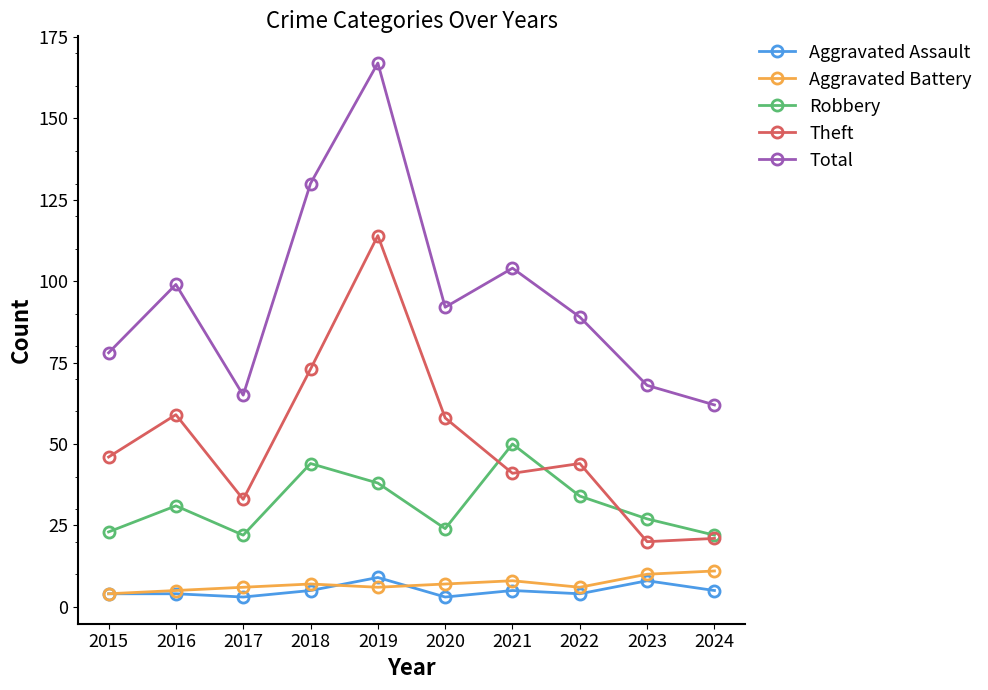

True or false: Aggravated Assault and Robbery intersect in this chart.

False